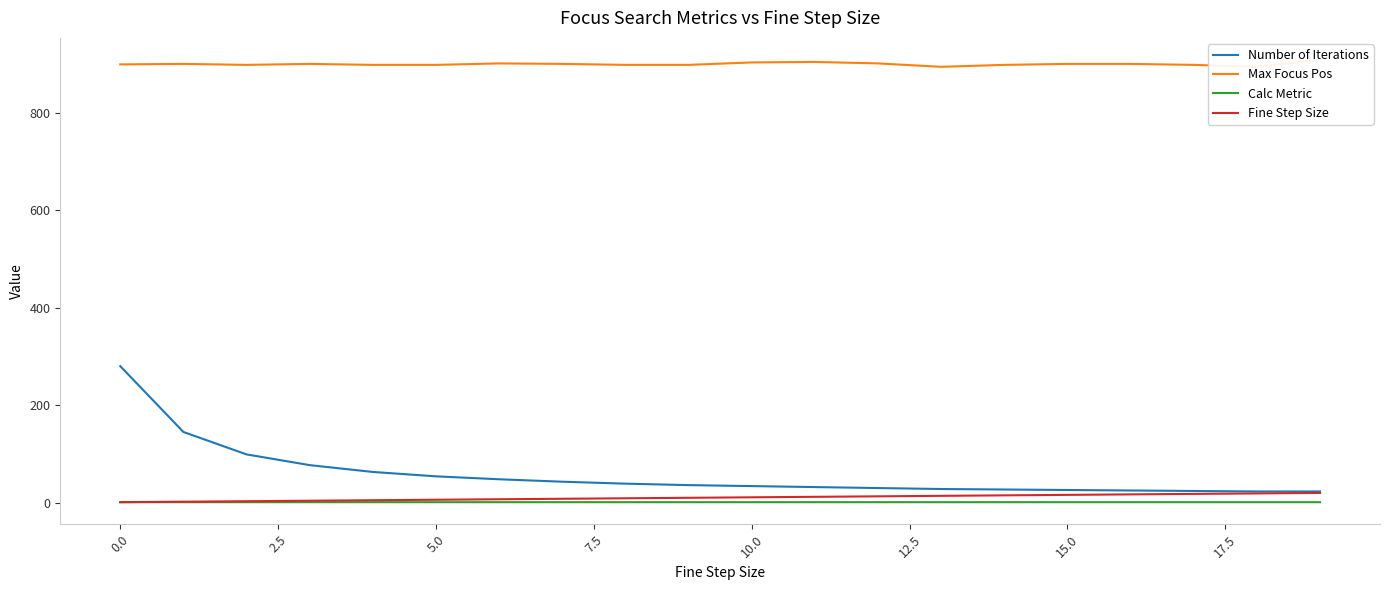

True or false: Calc Metric and Number of Iterations cross at least once.

False